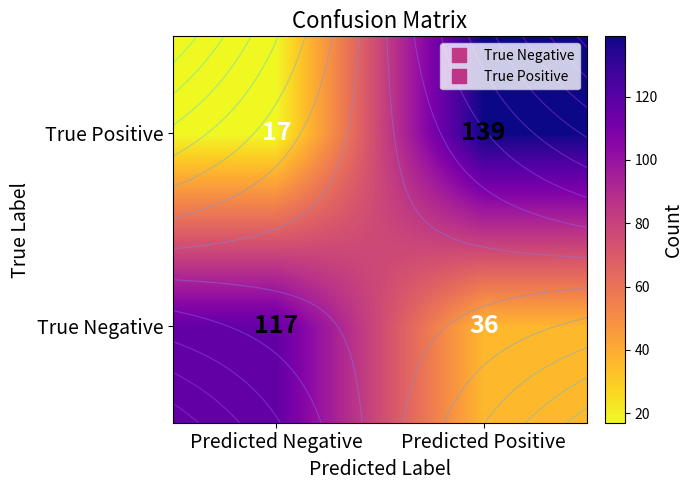

Which series changed the most between Predicted Negative and Predicted Positive?

True Positive